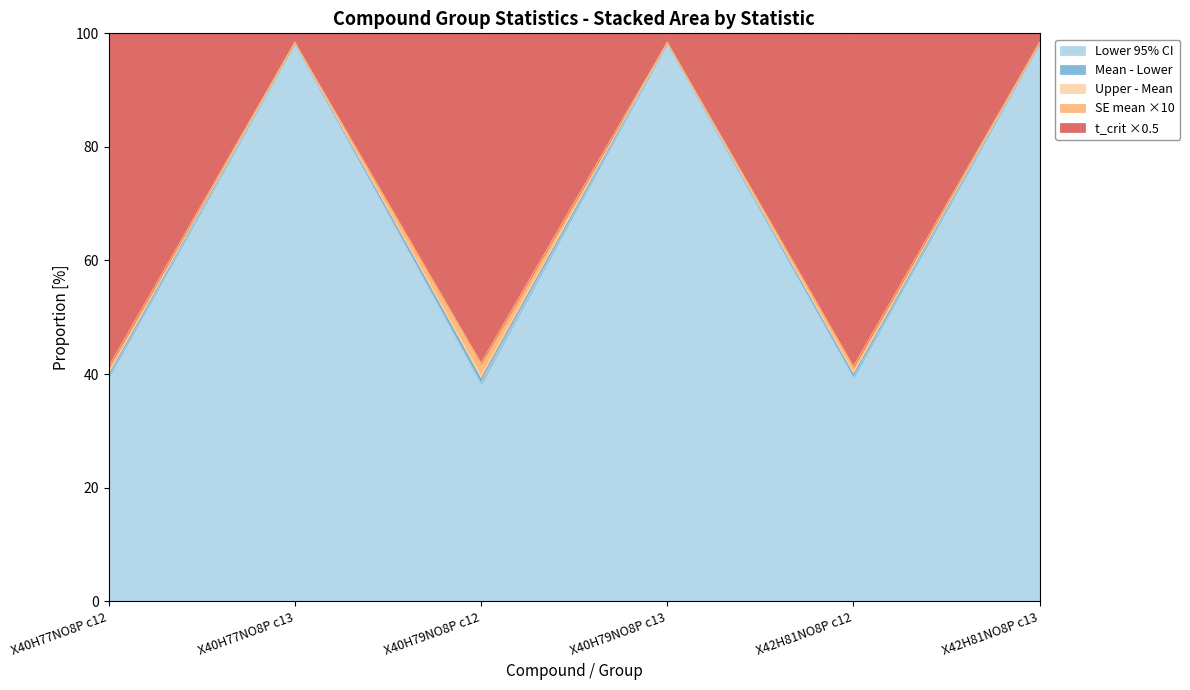

What is the minimum value for Lower 95% CI?

38.3